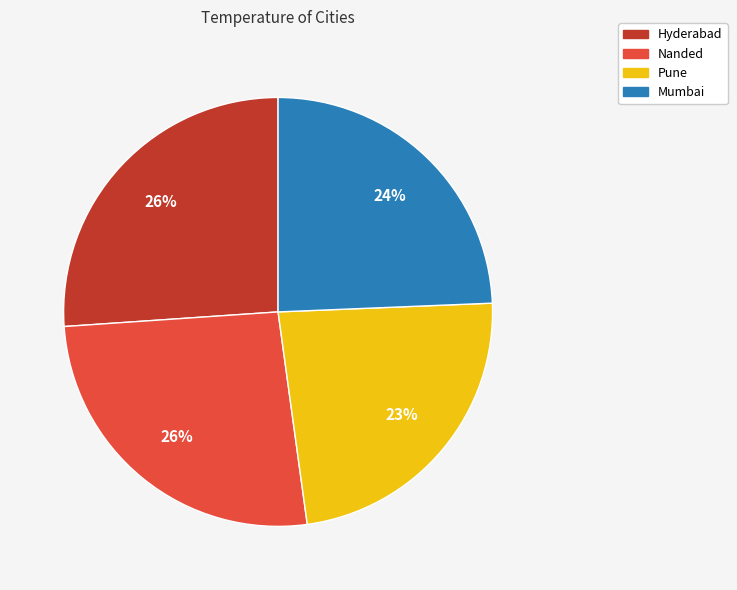

How many slices are in this pie chart?

4